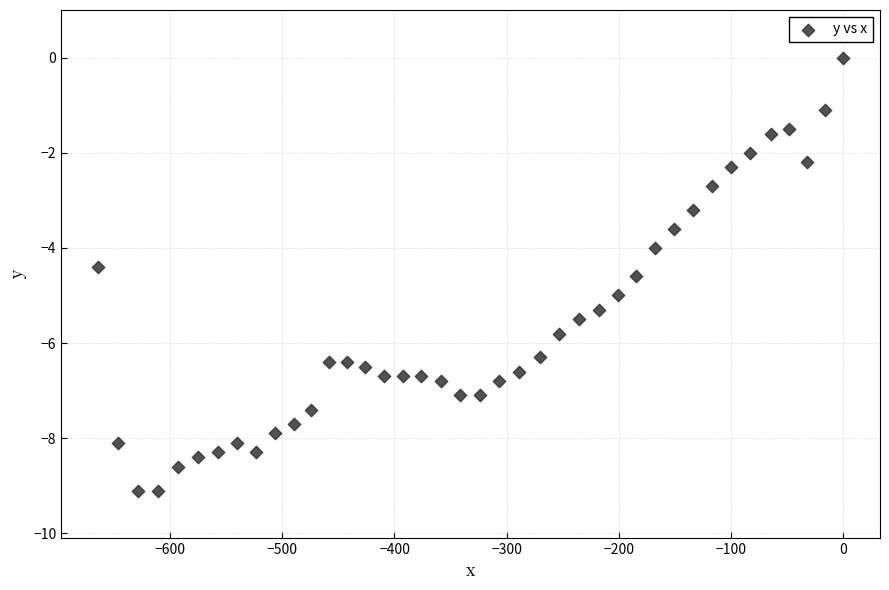

What is the range of Y values (max minus min)?

9.1